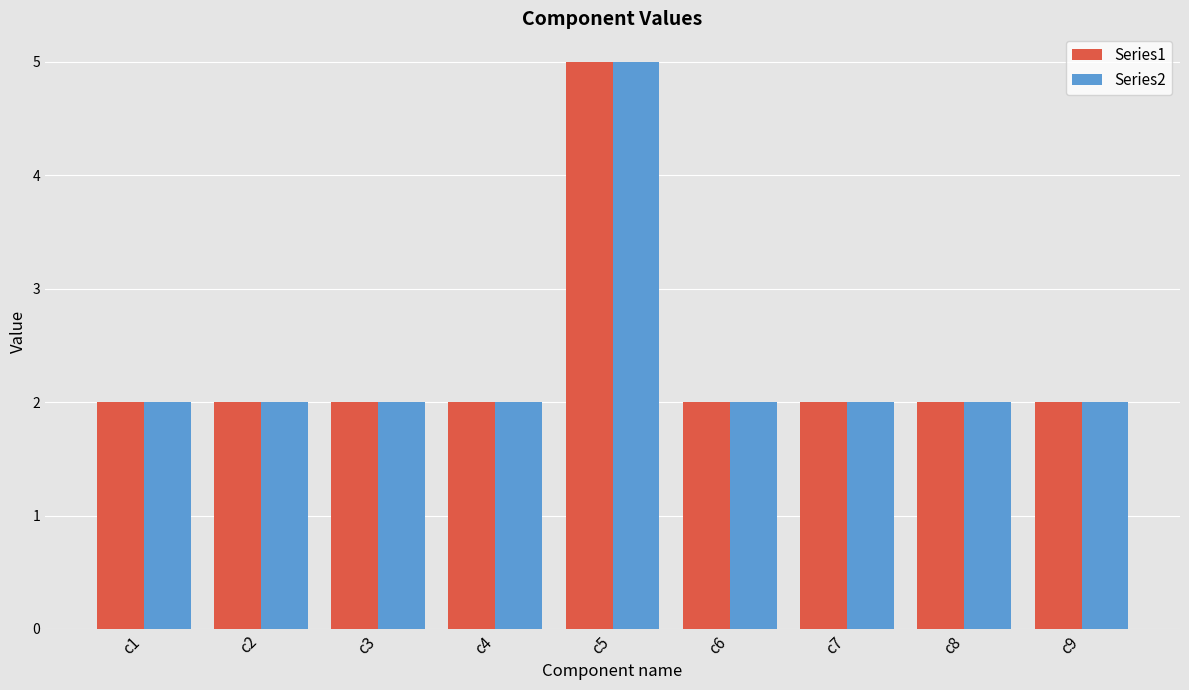

What is the average value of the Series1 series?

2